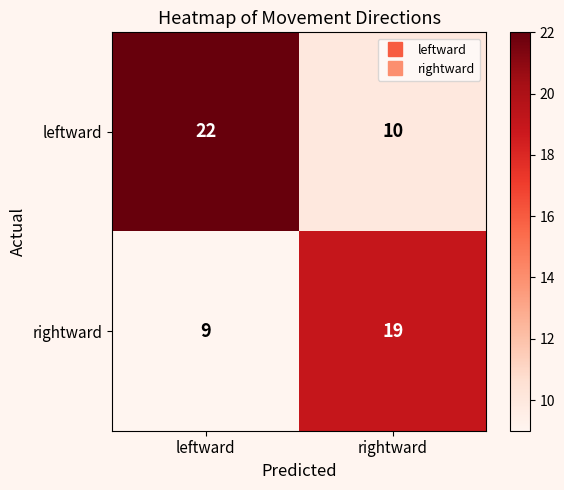

What is the sum of the leftward values at leftward and rightward?

32